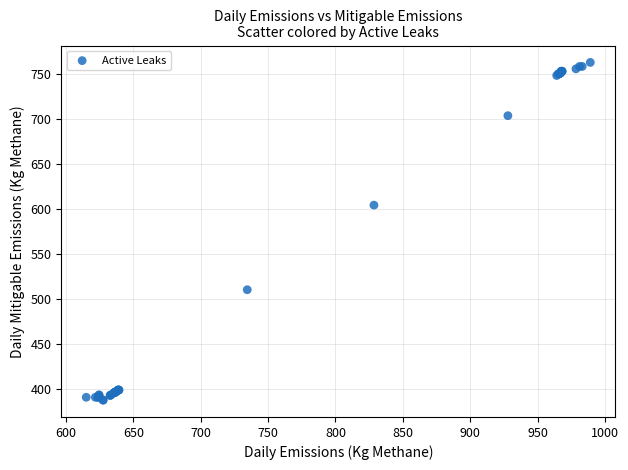

What Y value in the scatter plot is closest to 575?

604.4